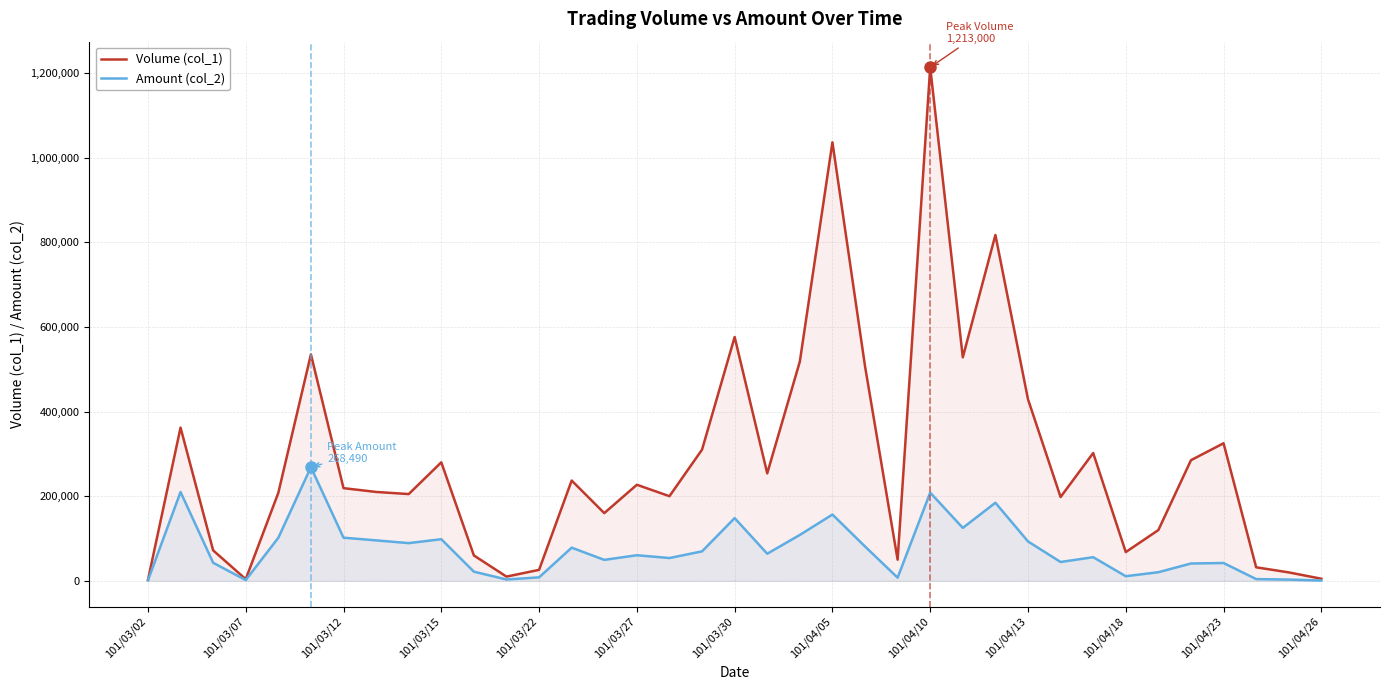

List the series in order of their peak value, highest first.

Volume (col_1), Amount (col_2)